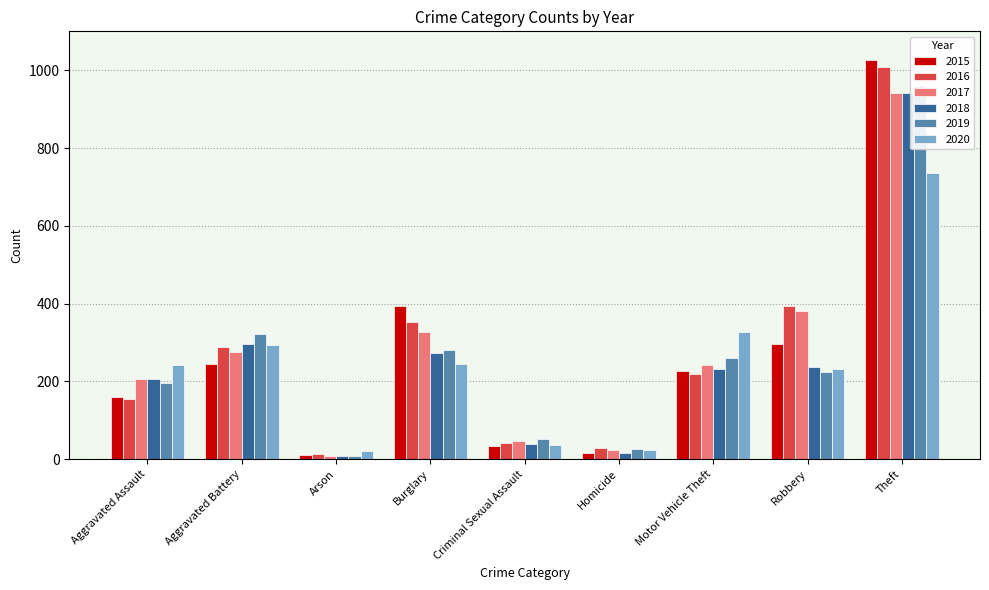

Reading left to right, list all the values displayed in this chart.

2015: Aggravated Assault=160	Aggravated Battery=246	Arson=11	Burglary=393	Criminal Sexual Assault=34	Homicide=17	Motor Vehicle Theft=228	Robbery=297	Theft=1027
2016: Aggravated Assault=154	Aggravated Battery=288	Arson=13	Burglary=352	Criminal Sexual Assault=43	Homicide=29	Motor Vehicle Theft=218	Robbery=394	Theft=1009
2017: Aggravated Assault=207	Aggravated Battery=277	Arson=9	Burglary=327	Criminal Sexual Assault=47	Homicide=24	Motor Vehicle Theft=243	Robbery=381	Theft=941
2018: Aggravated Assault=206	Aggravated Battery=297	Arson=9	Burglary=273	Criminal Sexual Assault=40	Homicide=15	Motor Vehicle Theft=232	Robbery=237	Theft=941
2019: Aggravated Assault=197	Aggravated Battery=321	Arson=8	Burglary=281	Criminal Sexual Assault=51	Homicide=27	Motor Vehicle Theft=260	Robbery=224	Theft=959
2020: Aggravated Assault=242	Aggravated Battery=294	Arson=20	Burglary=245	Criminal Sexual Assault=36	Homicide=24	Motor Vehicle Theft=328	Robbery=233	Theft=736